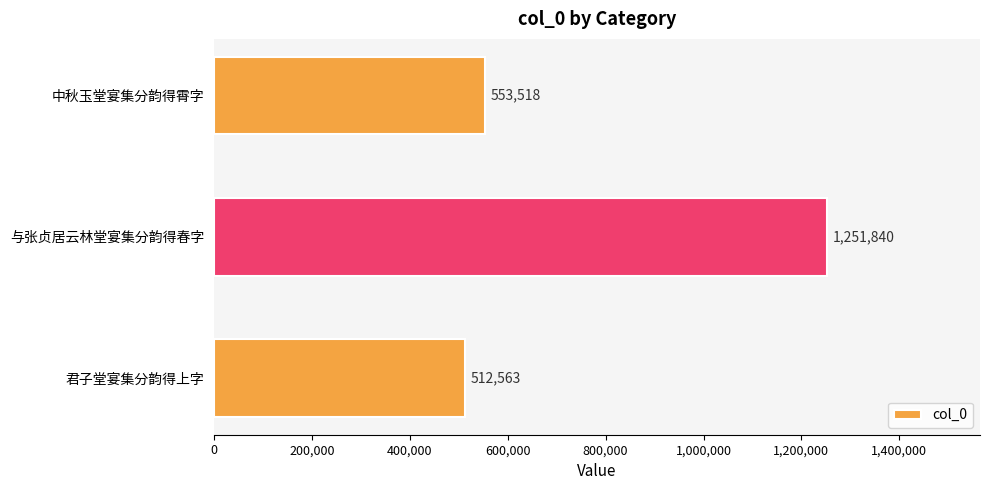

Reading top to bottom, transcribe all the data shown in this chart.

553518	1251840	512563